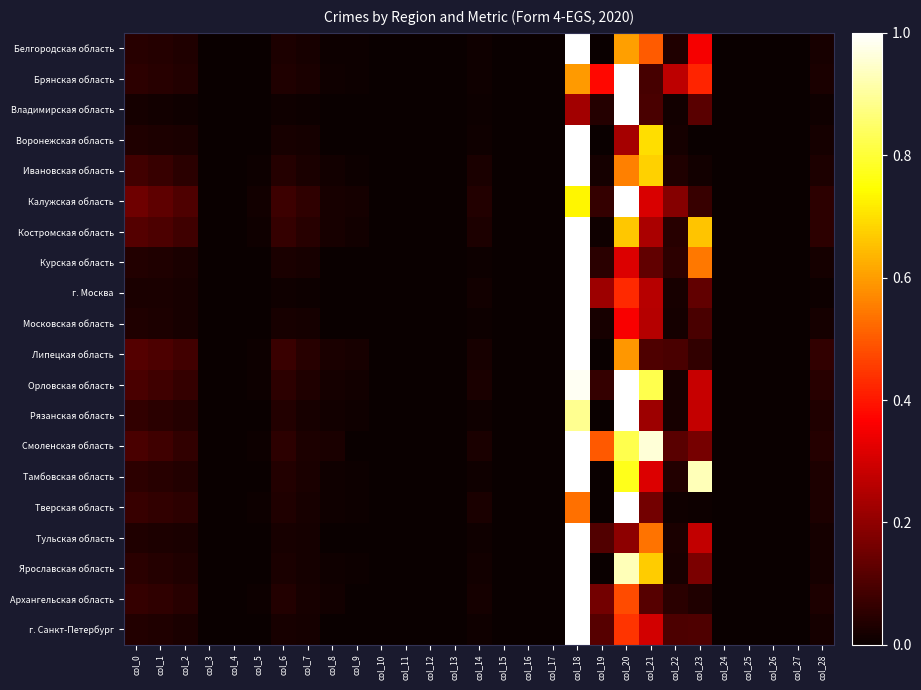

Reading left to right, list all the values displayed in this chart.

Белгородская область: col_0=0.0	col_1=0.0	col_2=0.0	col_3=0.0	col_4=0.0	col_5=0.0	col_6=0.0	col_7=0.0	col_8=0.0	col_9=0.0	col_10=0.0	col_11=0.0	col_12=0.0	col_13=0.0	col_14=0.0	col_15=0.0	col_16=0.0	col_17=0.0	col_18=1.0	col_19=0.0	col_20=0.6	col_21=0.5	col_22=0.0	col_23=0.4	col_24=0.0	col_25=0.0	col_26=0.0	col_27=0.0	col_28=0.0
Брянская область: col_0=0.1	col_1=0.0	col_2=0.0	col_3=0.0	col_4=0.0	col_5=0.0	col_6=0.0	col_7=0.0	col_8=0.0	col_9=0.0	col_10=0.0	col_11=0.0	col_12=0.0	col_13=0.0	col_14=0.0	col_15=0.0	col_16=0.0	col_17=0.0	col_18=0.6	col_19=0.4	col_20=1.0	col_21=0.1	col_22=0.3	col_23=0.4	col_24=0.0	col_25=0.0	col_26=0.0	col_27=0.0	col_28=0.0
Владимирская область: col_0=0.0	col_1=0.0	col_2=0.0	col_3=0.0	col_4=0.0	col_5=0.0	col_6=0.0	col_7=0.0	col_8=0.0	col_9=0.0	col_10=0.0	col_11=0.0	col_12=0.0	col_13=0.0	col_14=0.0	col_15=0.0	col_16=0.0	col_17=0.0	col_18=0.2	col_19=0.0	col_20=1.0	col_21=0.1	col_22=0.0	col_23=0.1	col_24=0.0	col_25=0.0	col_26=0.0	col_27=0.0	col_28=0.0
Воронежская область: col_0=0.0	col_1=0.0	col_2=0.0	col_3=0.0	col_4=0.0	col_5=0.0	col_6=0.0	col_7=0.0	col_8=0.0	col_9=0.0	col_10=0.0	col_11=0.0	col_12=0.0	col_13=0.0	col_14=0.0	col_15=0.0	col_16=0.0	col_17=0.0	col_18=1.0	col_19=0.0	col_20=0.2	col_21=0.7	col_22=0.0	col_23=0.0	col_24=0.0	col_25=0.0	col_26=0.0	col_27=0.0	col_28=0.0
Ивановская область: col_0=0.1	col_1=0.1	col_2=0.1	col_3=0.0	col_4=0.0	col_5=0.0	col_6=0.0	col_7=0.0	col_8=0.0	col_9=0.0	col_10=0.0	col_11=0.0	col_12=0.0	col_13=0.0	col_14=0.0	col_15=0.0	col_16=0.0	col_17=0.0	col_18=1.0	col_19=0.0	col_20=0.6	col_21=0.7	col_22=0.0	col_23=0.0	col_24=0.0	col_25=0.0	col_26=0.0	col_27=0.0	col_28=0.0
Калужская область: col_0=0.1	col_1=0.1	col_2=0.1	col_3=0.0	col_4=0.0	col_5=0.0	col_6=0.1	col_7=0.1	col_8=0.0	col_9=0.0	col_10=0.0	col_11=0.0	col_12=0.0	col_13=0.0	col_14=0.0	col_15=0.0	col_16=0.0	col_17=0.0	col_18=0.7	col_19=0.1	col_20=1.0	col_21=0.3	col_22=0.2	col_23=0.1	col_24=0.0	col_25=0.0	col_26=0.0	col_27=0.0	col_28=0.1
Костромская область: col_0=0.1	col_1=0.1	col_2=0.1	col_3=0.0	col_4=0.0	col_5=0.0	col_6=0.1	col_7=0.0	col_8=0.0	col_9=0.0	col_10=0.0	col_11=0.0	col_12=0.0	col_13=0.0	col_14=0.0	col_15=0.0	col_16=0.0	col_17=0.0	col_18=1.0	col_19=0.0	col_20=0.7	col_21=0.2	col_22=0.0	col_23=0.7	col_24=0.0	col_25=0.0	col_26=0.0	col_27=0.0	col_28=0.1
Курская область: col_0=0.0	col_1=0.0	col_2=0.0	col_3=0.0	col_4=0.0	col_5=0.0	col_6=0.0	col_7=0.0	col_8=0.0	col_9=0.0	col_10=0.0	col_11=0.0	col_12=0.0	col_13=0.0	col_14=0.0	col_15=0.0	col_16=0.0	col_17=0.0	col_18=1.0	col_19=0.0	col_20=0.3	col_21=0.1	col_22=0.1	col_23=0.5	col_24=0.0	col_25=0.0	col_26=0.0	col_27=0.0	col_28=0.0
г. Москва: col_0=0.0	col_1=0.0	col_2=0.0	col_3=0.0	col_4=0.0	col_5=0.0	col_6=0.0	col_7=0.0	col_8=0.0	col_9=0.0	col_10=0.0	col_11=0.0	col_12=0.0	col_13=0.0	col_14=0.0	col_15=0.0	col_16=0.0	col_17=0.0	col_18=1.0	col_19=0.2	col_20=0.4	col_21=0.3	col_22=0.0	col_23=0.1	col_24=0.0	col_25=0.0	col_26=0.0	col_27=0.0	col_28=0.0
Московская область: col_0=0.0	col_1=0.0	col_2=0.0	col_3=0.0	col_4=0.0	col_5=0.0	col_6=0.0	col_7=0.0	col_8=0.0	col_9=0.0	col_10=0.0	col_11=0.0	col_12=0.0	col_13=0.0	col_14=0.0	col_15=0.0	col_16=0.0	col_17=0.0	col_18=1.0	col_19=0.0	col_20=0.4	col_21=0.3	col_22=0.0	col_23=0.1	col_24=0.0	col_25=0.0	col_26=0.0	col_27=0.0	col_28=0.0
Липецкая область: col_0=0.1	col_1=0.1	col_2=0.1	col_3=0.0	col_4=0.0	col_5=0.0	col_6=0.1	col_7=0.0	col_8=0.0	col_9=0.0	col_10=0.0	col_11=0.0	col_12=0.0	col_13=0.0	col_14=0.0	col_15=0.0	col_16=0.0	col_17=0.0	col_18=1.0	col_19=0.0	col_20=0.6	col_21=0.1	col_22=0.1	col_23=0.1	col_24=0.0	col_25=0.0	col_26=0.0	col_27=0.0	col_28=0.1
Орловская область: col_0=0.1	col_1=0.1	col_2=0.1	col_3=0.0	col_4=0.0	col_5=0.0	col_6=0.1	col_7=0.0	col_8=0.0	col_9=0.0	col_10=0.0	col_11=0.0	col_12=0.0	col_13=0.0	col_14=0.0	col_15=0.0	col_16=0.0	col_17=0.0	col_18=1.0	col_19=0.1	col_20=1.0	col_21=0.8	col_22=0.0	col_23=0.3	col_24=0.0	col_25=0.0	col_26=0.0	col_27=0.0	col_28=0.0
Рязанская область: col_0=0.1	col_1=0.0	col_2=0.0	col_3=0.0	col_4=0.0	col_5=0.0	col_6=0.0	col_7=0.0	col_8=0.0	col_9=0.0	col_10=0.0	col_11=0.0	col_12=0.0	col_13=0.0	col_14=0.0	col_15=0.0	col_16=0.0	col_17=0.0	col_18=0.9	col_19=0.0	col_20=1.0	col_21=0.2	col_22=0.0	col_23=0.3	col_24=0.0	col_25=0.0	col_26=0.0	col_27=0.0	col_28=0.0
Смоленская область: col_0=0.1	col_1=0.1	col_2=0.1	col_3=0.0	col_4=0.0	col_5=0.0	col_6=0.1	col_7=0.0	col_8=0.0	col_9=0.0	col_10=0.0	col_11=0.0	col_12=0.0	col_13=0.0	col_14=0.0	col_15=0.0	col_16=0.0	col_17=0.0	col_18=1.0	col_19=0.5	col_20=0.8	col_21=1.0	col_22=0.1	col_23=0.2	col_24=0.0	col_25=0.0	col_26=0.0	col_27=0.0	col_28=0.0
Тамбовская область: col_0=0.1	col_1=0.0	col_2=0.0	col_3=0.0	col_4=0.0	col_5=0.0	col_6=0.0	col_7=0.0	col_8=0.0	col_9=0.0	col_10=0.0	col_11=0.0	col_12=0.0	col_13=0.0	col_14=0.0	col_15=0.0	col_16=0.0	col_17=0.0	col_18=1.0	col_19=0.0	col_20=0.8	col_21=0.3	col_22=0.0	col_23=0.9	col_24=0.0	col_25=0.0	col_26=0.0	col_27=0.0	col_28=0.0
Тверская область: col_0=0.1	col_1=0.1	col_2=0.1	col_3=0.0	col_4=0.0	col_5=0.0	col_6=0.0	col_7=0.0	col_8=0.0	col_9=0.0	col_10=0.0	col_11=0.0	col_12=0.0	col_13=0.0	col_14=0.0	col_15=0.0	col_16=0.0	col_17=0.0	col_18=0.5	col_19=0.0	col_20=1.0	col_21=0.2	col_22=0.0	col_23=0.0	col_24=0.0	col_25=0.0	col_26=0.0	col_27=0.0	col_28=0.0
Тульская область: col_0=0.0	col_1=0.0	col_2=0.0	col_3=0.0	col_4=0.0	col_5=0.0	col_6=0.0	col_7=0.0	col_8=0.0	col_9=0.0	col_10=0.0	col_11=0.0	col_12=0.0	col_13=0.0	col_14=0.0	col_15=0.0	col_16=0.0	col_17=0.0	col_18=1.0	col_19=0.1	col_20=0.2	col_21=0.5	col_22=0.0	col_23=0.3	col_24=0.0	col_25=0.0	col_26=0.0	col_27=0.0	col_28=0.0
Ярославская область: col_0=0.0	col_1=0.0	col_2=0.0	col_3=0.0	col_4=0.0	col_5=0.0	col_6=0.0	col_7=0.0	col_8=0.0	col_9=0.0	col_10=0.0	col_11=0.0	col_12=0.0	col_13=0.0	col_14=0.0	col_15=0.0	col_16=0.0	col_17=0.0	col_18=1.0	col_19=0.0	col_20=0.9	col_21=0.7	col_22=0.0	col_23=0.2	col_24=0.0	col_25=0.0	col_26=0.0	col_27=0.0	col_28=0.0
Архангельская область: col_0=0.1	col_1=0.1	col_2=0.0	col_3=0.0	col_4=0.0	col_5=0.0	col_6=0.0	col_7=0.0	col_8=0.0	col_9=0.0	col_10=0.0	col_11=0.0	col_12=0.0	col_13=0.0	col_14=0.0	col_15=0.0	col_16=0.0	col_17=0.0	col_18=1.0	col_19=0.2	col_20=0.5	col_21=0.1	col_22=0.0	col_23=0.0	col_24=0.0	col_25=0.0	col_26=0.0	col_27=0.0	col_28=0.0
г. Санкт-Петербург: col_0=0.0	col_1=0.0	col_2=0.0	col_3=0.0	col_4=0.0	col_5=0.0	col_6=0.0	col_7=0.0	col_8=0.0	col_9=0.0	col_10=0.0	col_11=0.0	col_12=0.0	col_13=0.0	col_14=0.0	col_15=0.0	col_16=0.0	col_17=0.0	col_18=1.0	col_19=0.1	col_20=0.4	col_21=0.3	col_22=0.1	col_23=0.1	col_24=0.0	col_25=0.0	col_26=0.0	col_27=0.0	col_28=0.0